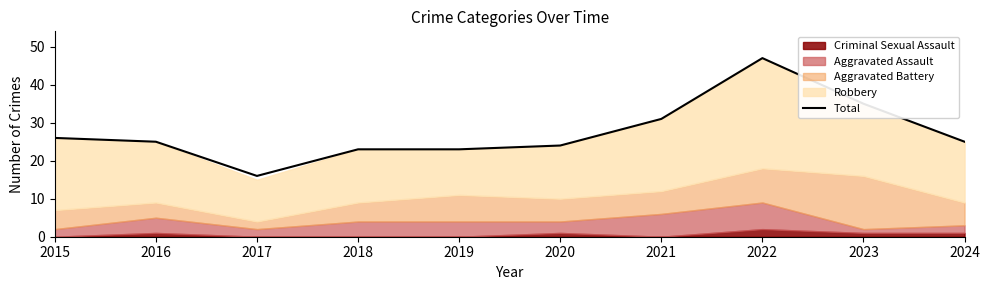

True or false: there are more than 2 points higher than both neighbors.

False